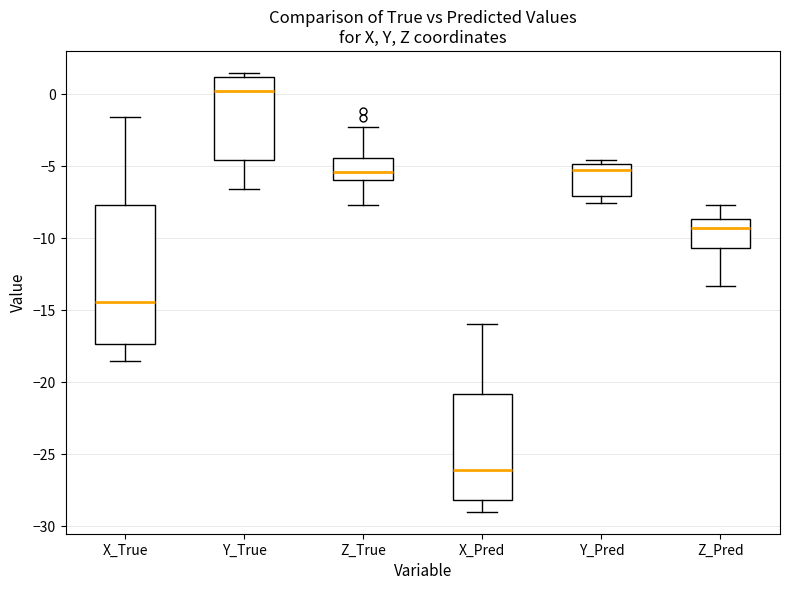

Which box has the highest median line?

Y_True